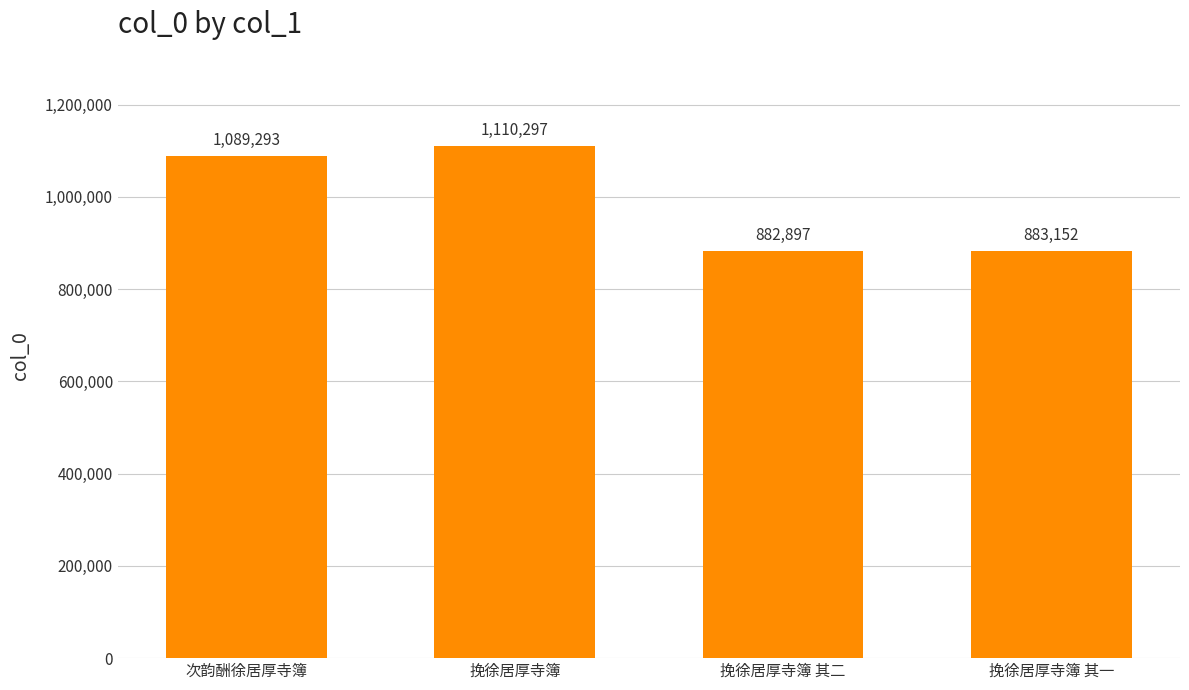

What is the sum of the values at 挽徐居厚寺簿 其二 and 次韵酬徐居厚寺簿?

1972190